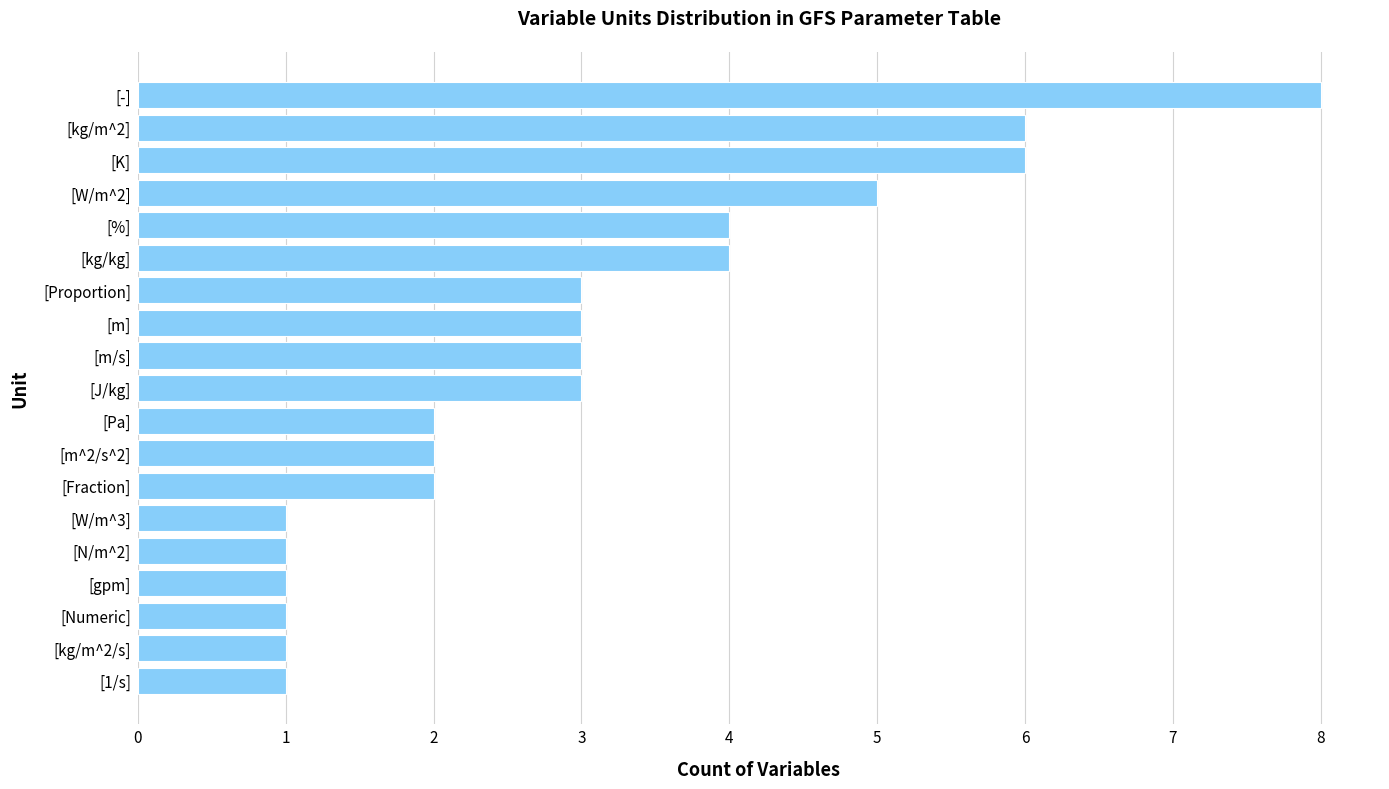

Between [m/s] and [%], which is larger?

[%]